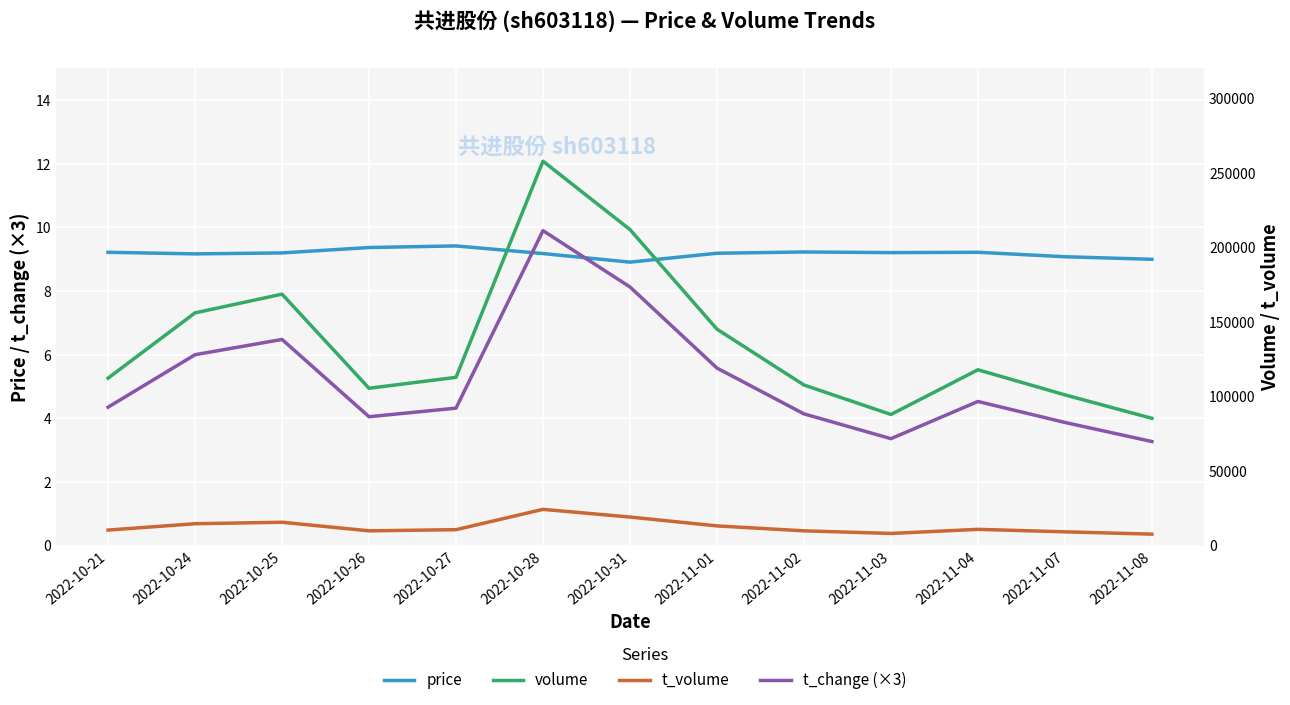

True or false: t_change (×3) and volume cross at least once.

False